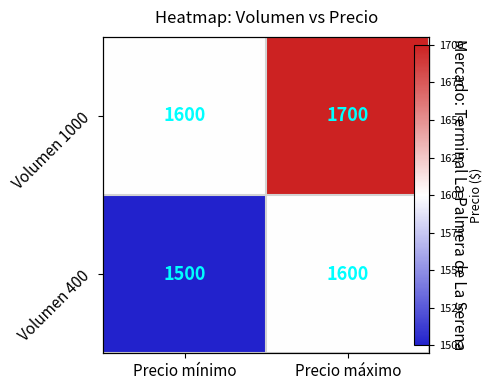

The Volumen 400 series shows 1500 at Precio mínimo. True or false?

True